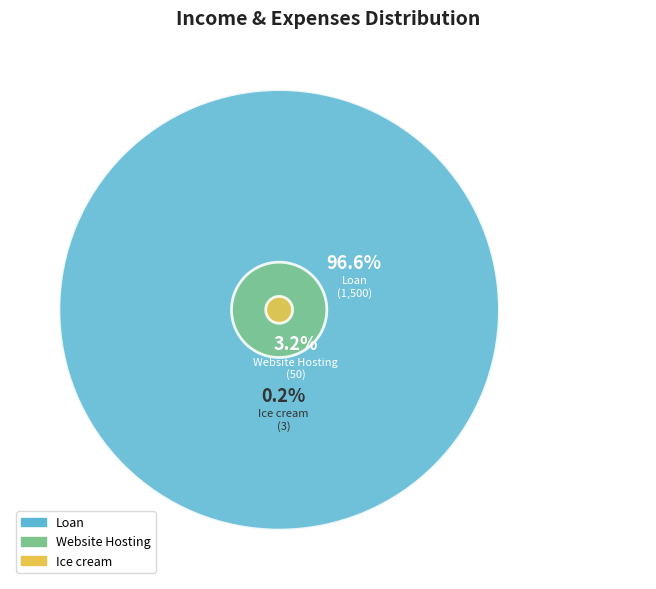

True or false: Website Hosting accounts for 1% of the total.

False